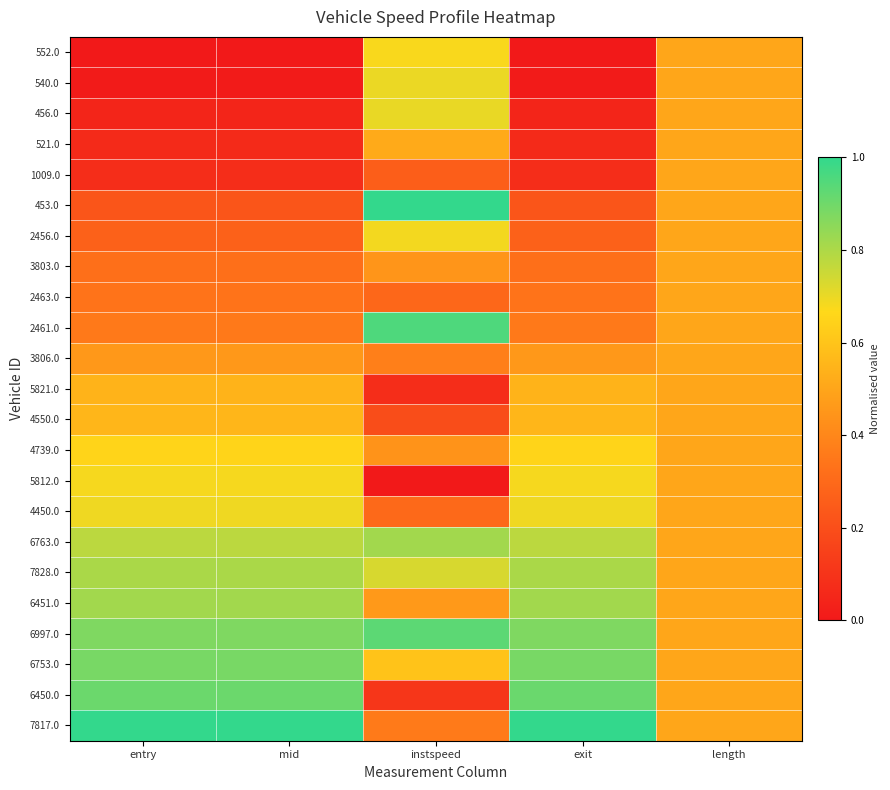

Reading left to right, list all the values displayed in this chart.

552.0: entry=0.0	mid=0.0	instspeed=0.7	exit=0.0	length=0.5
540.0: entry=0.0	mid=0.0	instspeed=0.7	exit=0.0	length=0.5
456.0: entry=0.0	mid=0.0	instspeed=0.7	exit=0.0	length=0.5
521.0: entry=0.1	mid=0.1	instspeed=0.5	exit=0.1	length=0.5
1009.0: entry=0.1	mid=0.1	instspeed=0.3	exit=0.1	length=0.5
453.0: entry=0.2	mid=0.2	instspeed=1.0	exit=0.2	length=0.5
2456.0: entry=0.3	mid=0.3	instspeed=0.7	exit=0.3	length=0.5
3803.0: entry=0.3	mid=0.3	instspeed=0.4	exit=0.3	length=0.5
2463.0: entry=0.3	mid=0.3	instspeed=0.3	exit=0.3	length=0.5
2461.0: entry=0.4	mid=0.4	instspeed=1.0	exit=0.4	length=0.5
3806.0: entry=0.5	mid=0.5	instspeed=0.4	exit=0.5	length=0.5
5821.0: entry=0.5	mid=0.5	instspeed=0.1	exit=0.5	length=0.5
4550.0: entry=0.6	mid=0.6	instspeed=0.2	exit=0.6	length=0.5
4739.0: entry=0.7	mid=0.7	instspeed=0.4	exit=0.7	length=0.5
5812.0: entry=0.7	mid=0.7	instspeed=0.0	exit=0.7	length=0.5
4450.0: entry=0.7	mid=0.7	instspeed=0.3	exit=0.7	length=0.5
6763.0: entry=0.8	mid=0.8	instspeed=0.8	exit=0.8	length=0.5
7828.0: entry=0.8	mid=0.8	instspeed=0.7	exit=0.8	length=0.5
6451.0: entry=0.8	mid=0.8	instspeed=0.5	exit=0.8	length=0.5
6997.0: entry=0.9	mid=0.9	instspeed=0.9	exit=0.9	length=0.5
6753.0: entry=0.9	mid=0.9	instspeed=0.6	exit=0.9	length=0.5
6450.0: entry=0.9	mid=0.9	instspeed=0.1	exit=0.9	length=0.5
7817.0: entry=1.0	mid=1.0	instspeed=0.4	exit=1.0	length=0.5